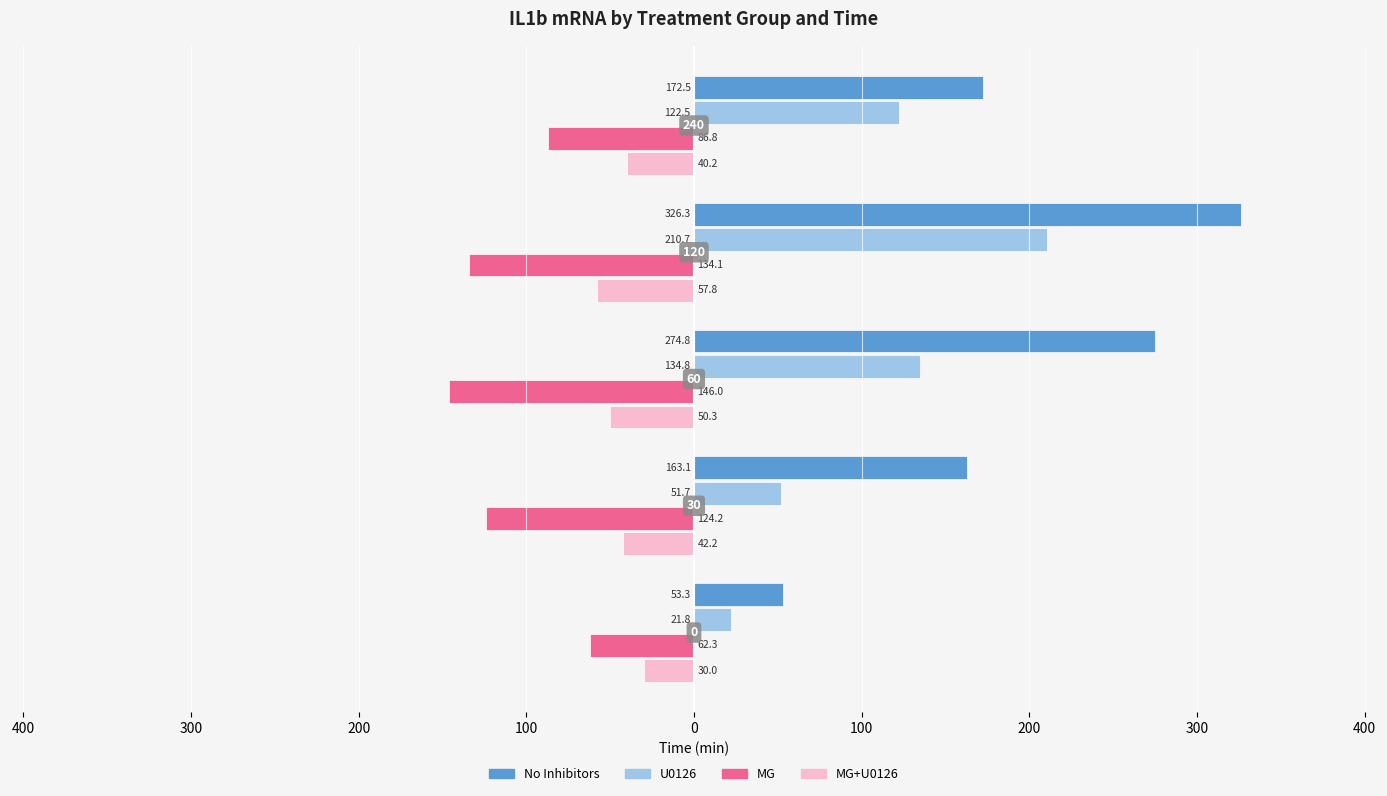

What is the value of the U0126 bar at the 5th from the left?

122.5